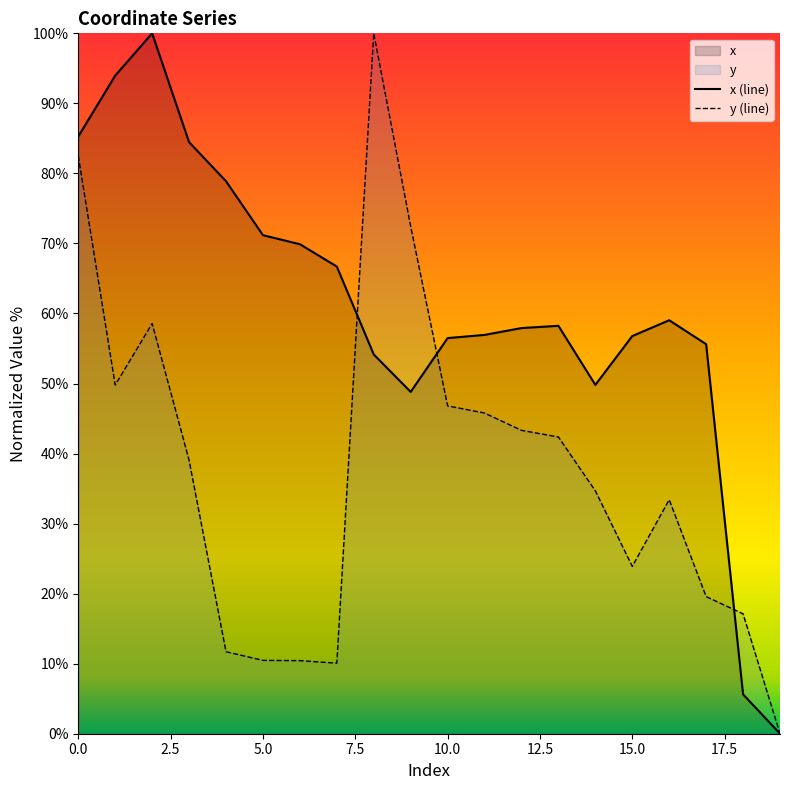

Which series has the largest total across all categories?

x (line)